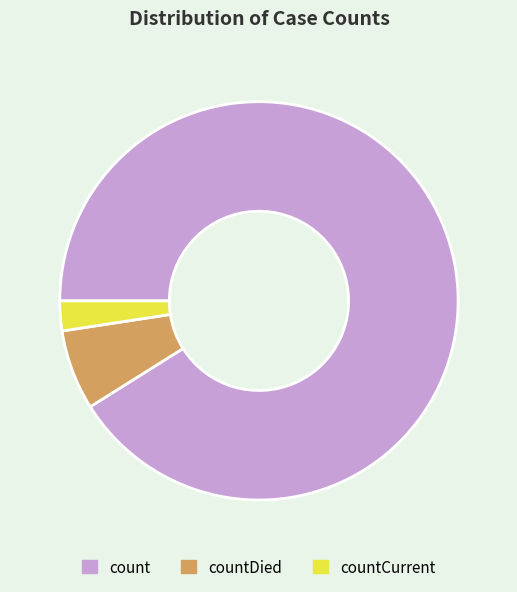

Which category has the biggest portion of the pie?

count